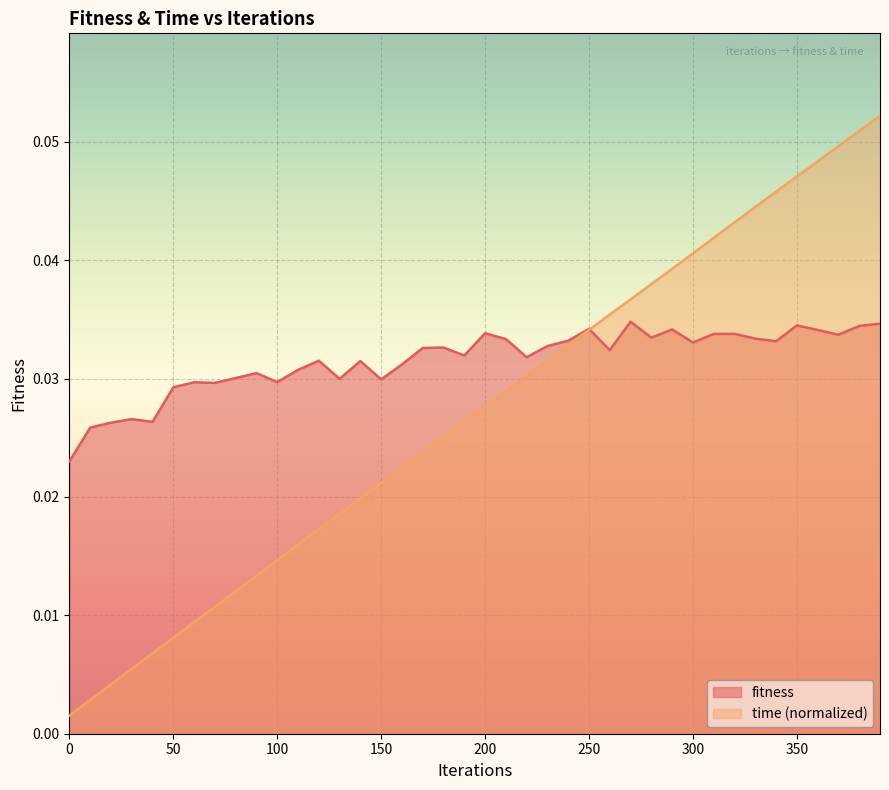

How many series are shown in this chart?

2